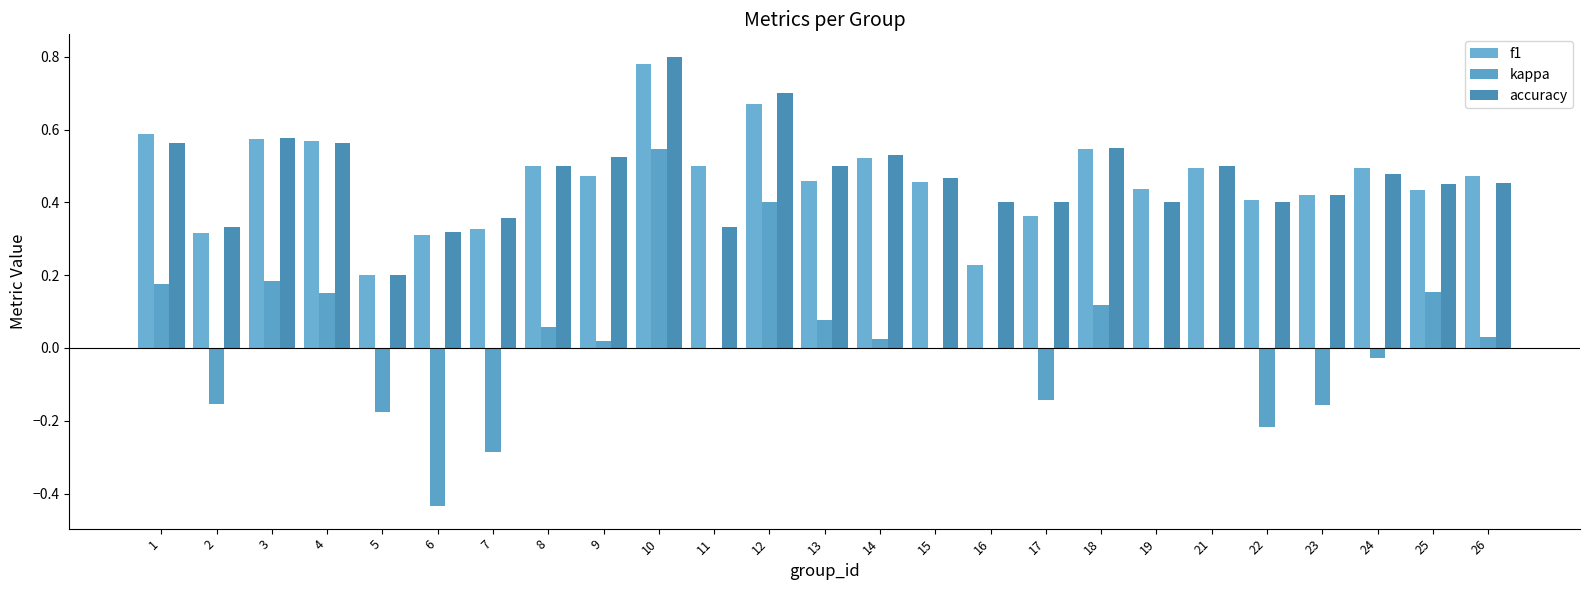

What is the total value across all series at 13?

1.0